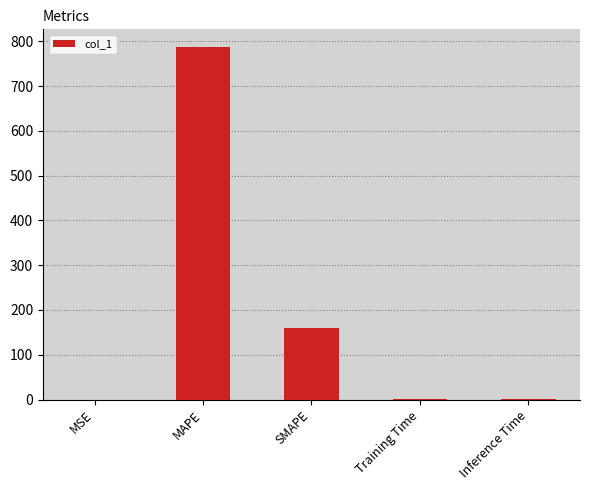

What is the maximum value shown in the chart?

787.3